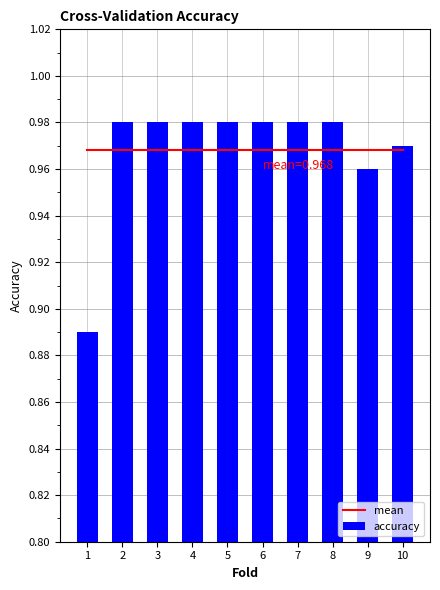

At which category is the sum across all series the highest?

2